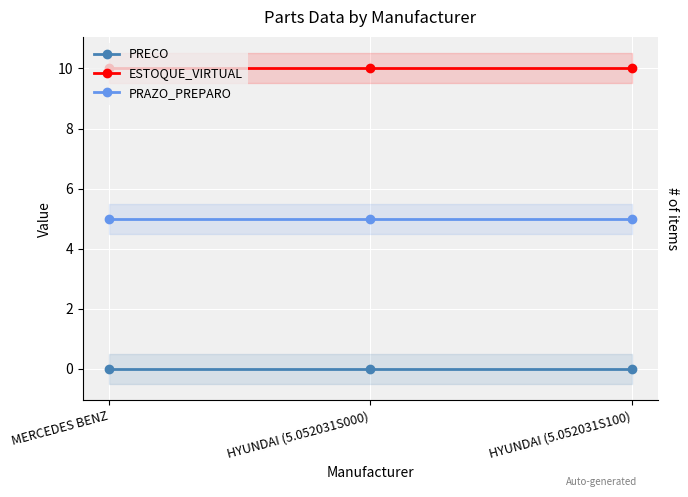

What position from the left is HYUNDAI (5.052031S000)?

2